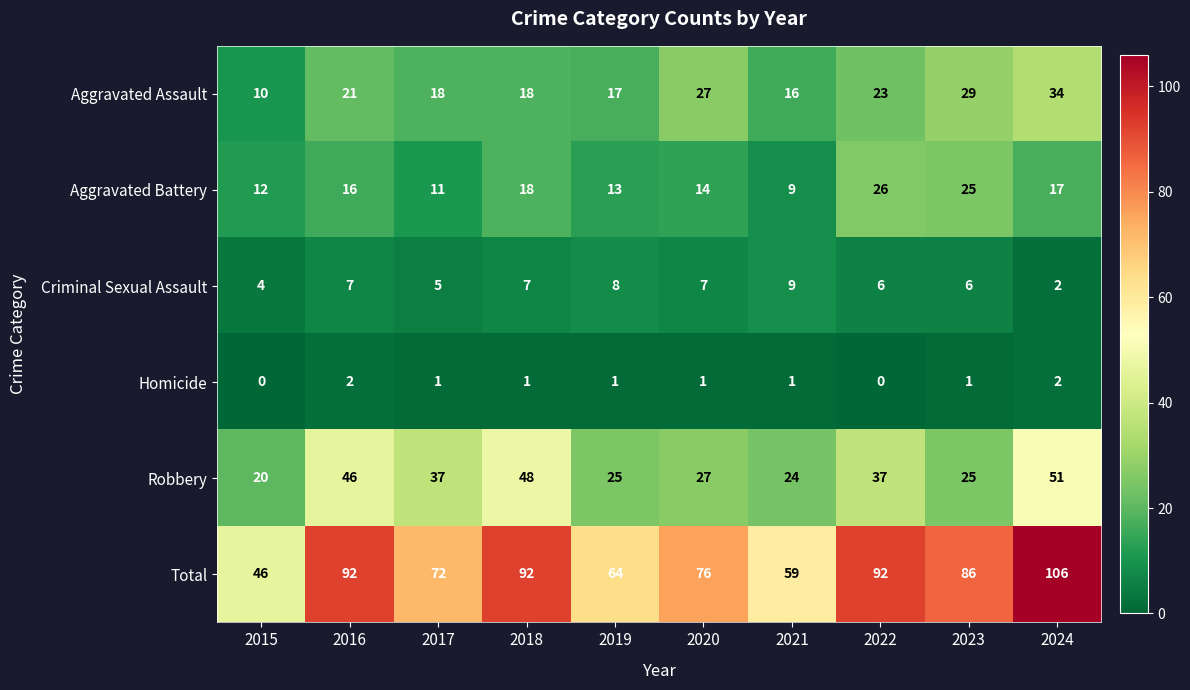

List the series in order of their peak value, lowest first.

Homicide, Criminal Sexual Assault, Aggravated Battery, Aggravated Assault, Robbery, Total